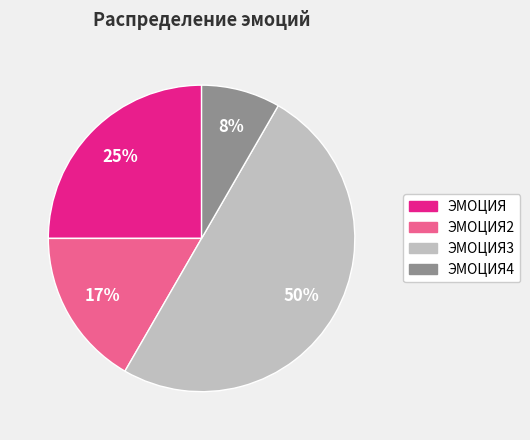

To the nearest percent, what is the average slice percentage?

25%